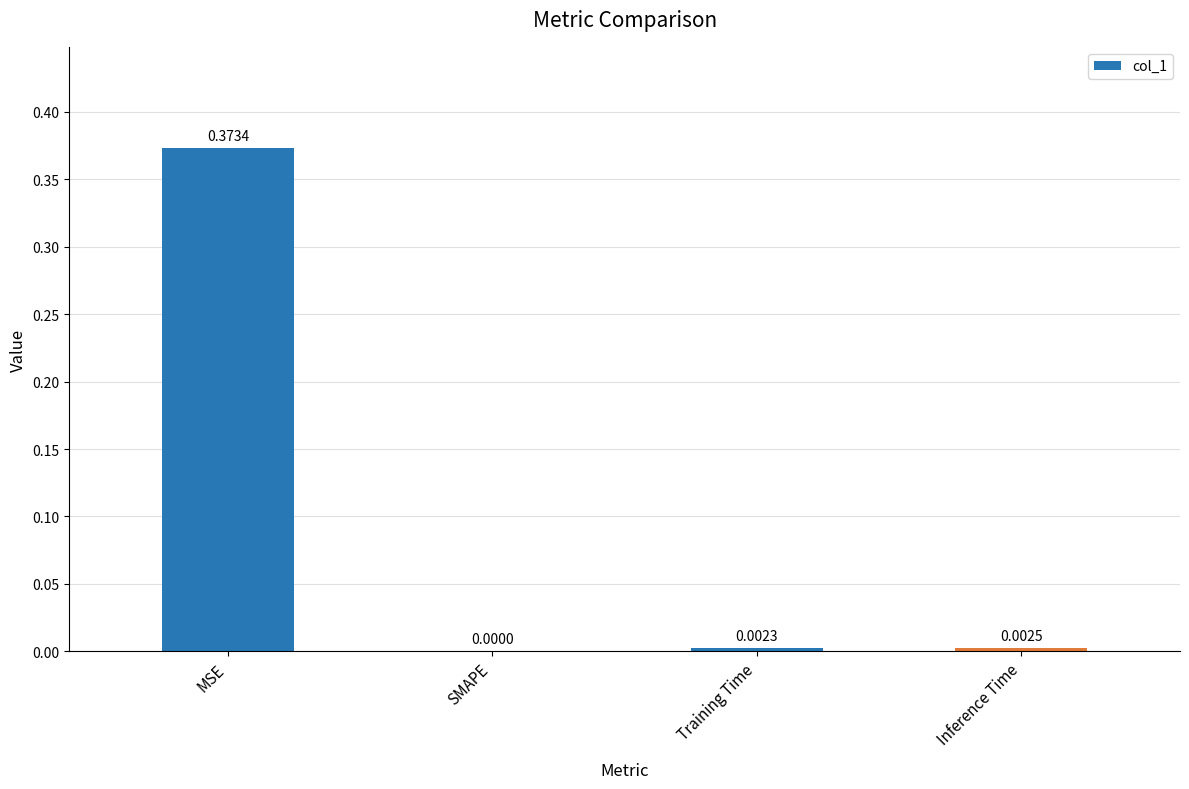

What is the change in value from MSE to SMAPE?

-0.4